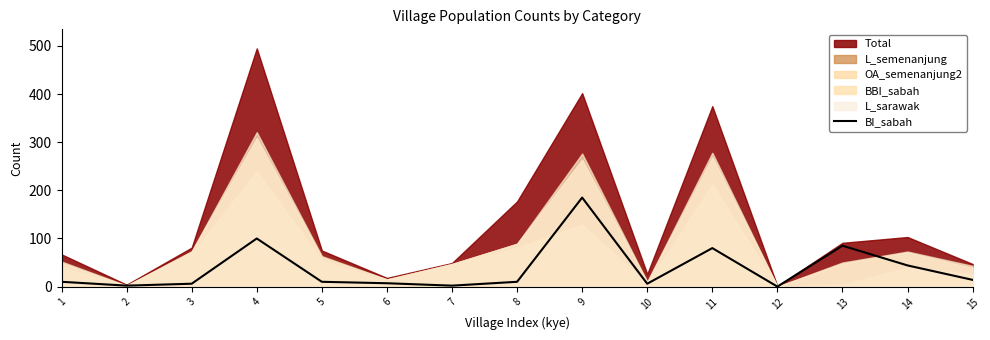

Reading right to left, list all the values displayed in this chart.

14	44	85	0	80	6	185	10	2	7	10	100	6	2	10